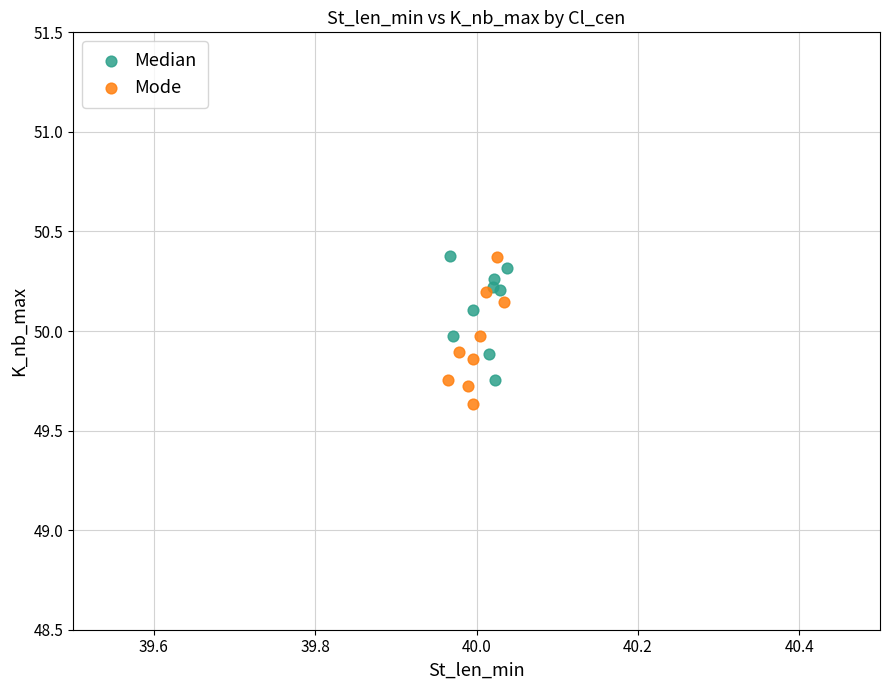

Which series contains the lowest Y value?

Mode